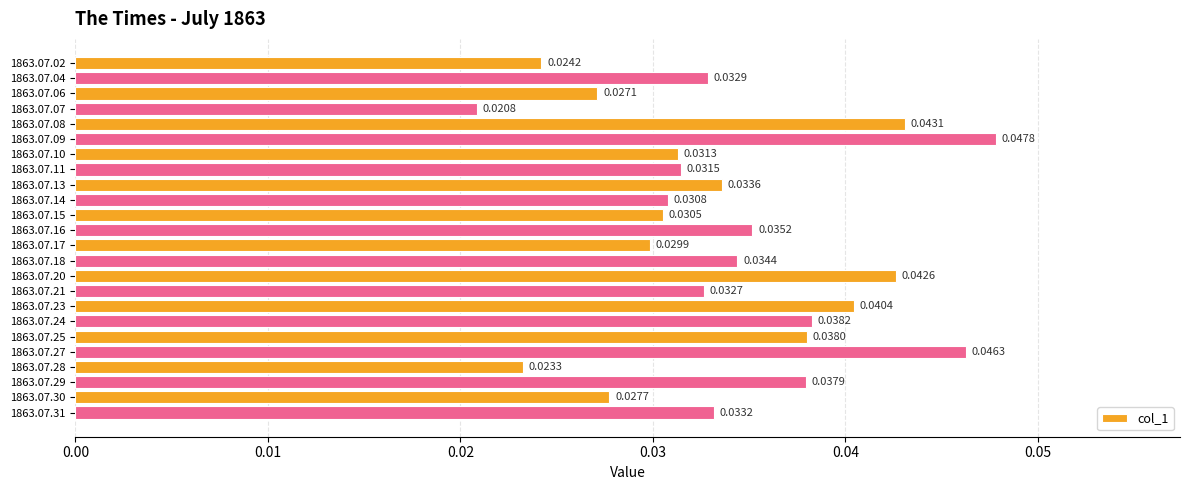

Which label corresponds to the smallest value in the chart?

1863.07.07